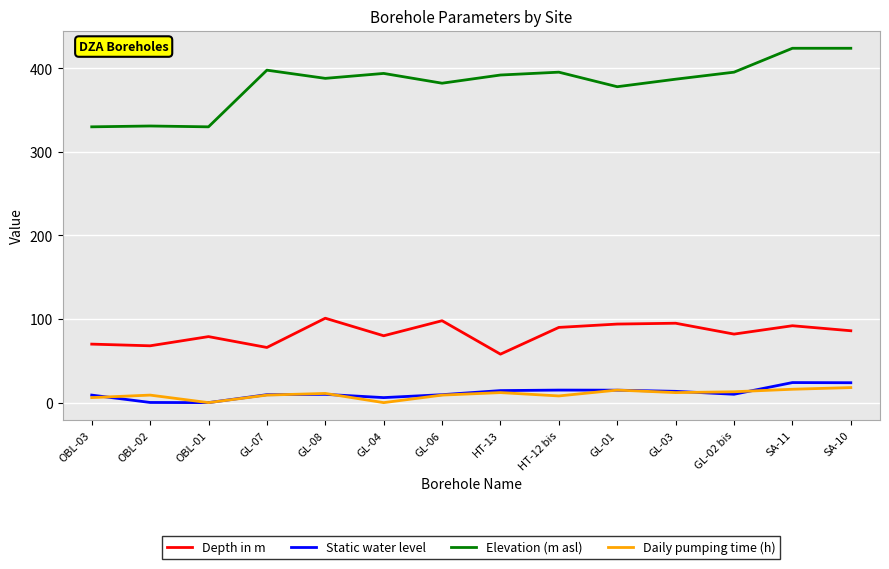

Is it true that Static water level equals 14.4 at HT-13?

True